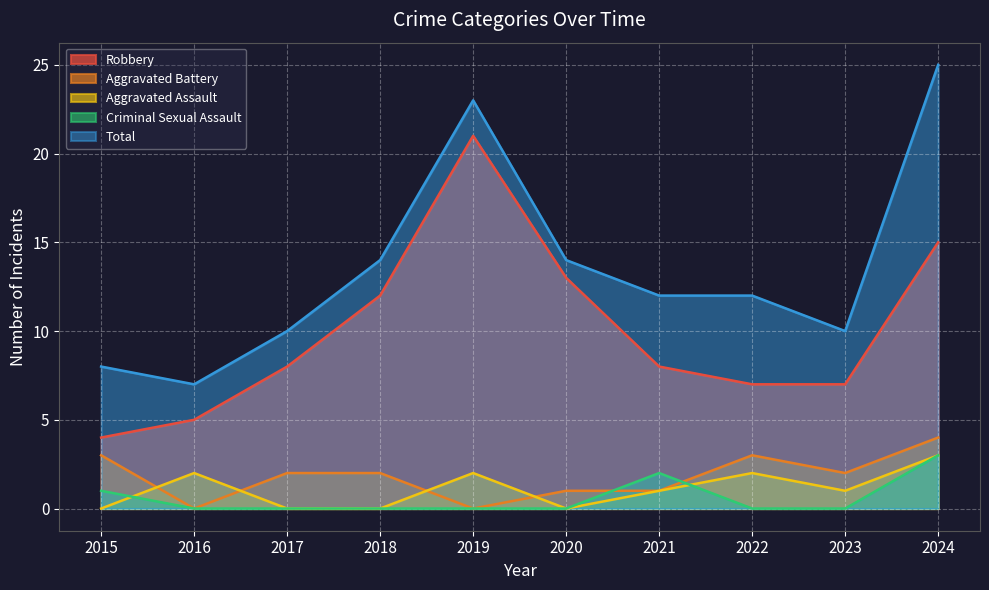

The Robbery series shows 7 at 2023. True or false?

True